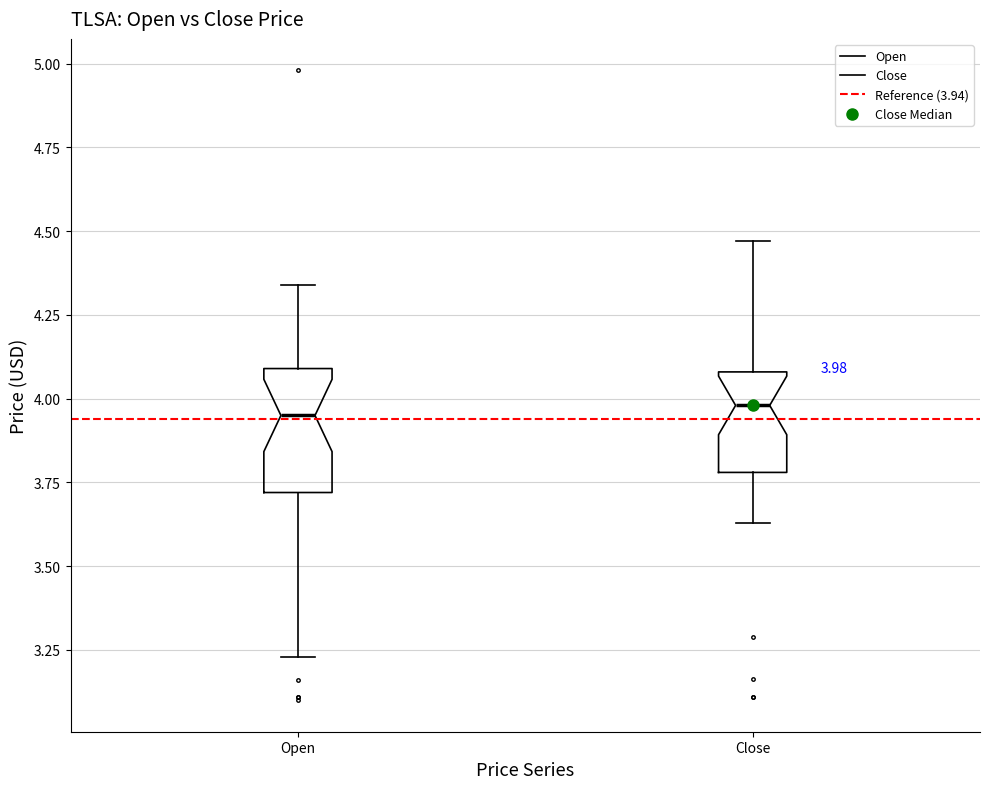

Which box is the tallest, from its lower edge to its upper edge?

Open